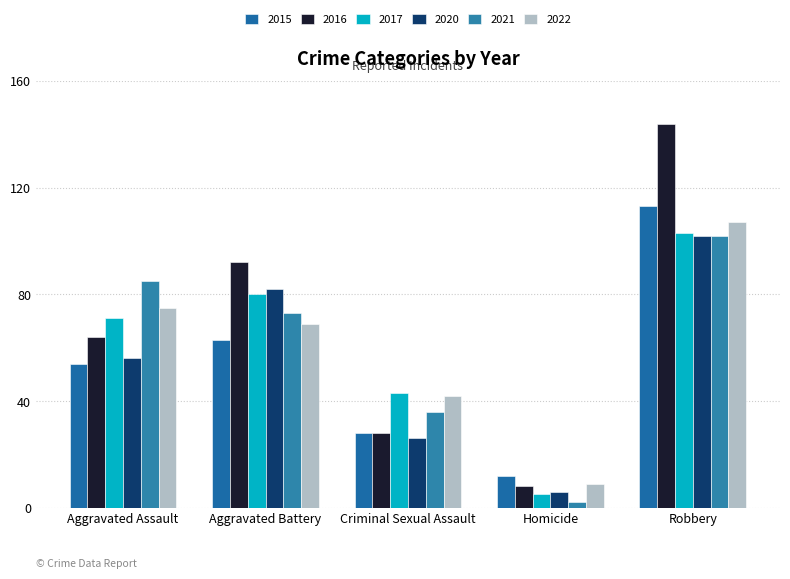

What is the sum of the 2021 values at Aggravated Battery and Homicide?

75